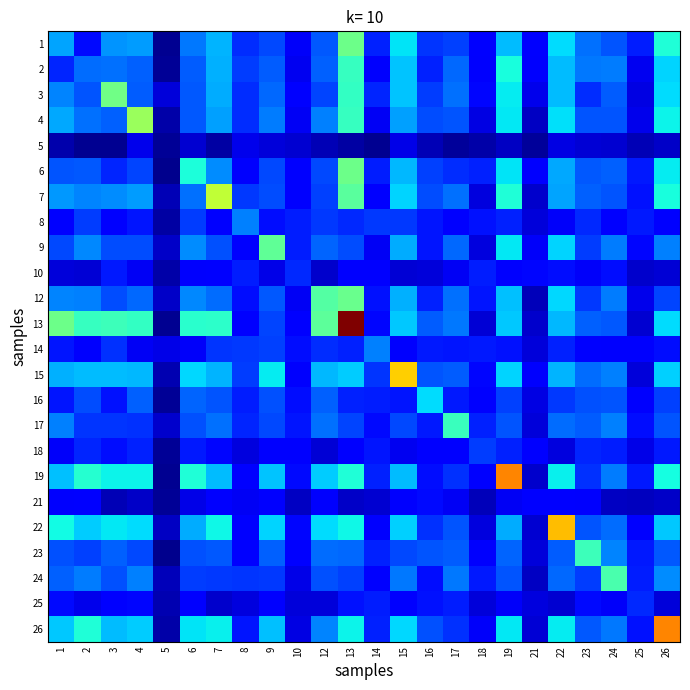

Reading left to right, extract all data points from this chart.

1: 1=0.3	2=0.1	3=0.3	4=0.3	5=0.0	6=0.2	7=0.3	8=0.2	9=0.2	10=0.1	12=0.2	13=0.5	14=0.2	15=0.4	16=0.2	17=0.2	18=0.1	19=0.3	21=0.1	22=0.3	23=0.2	24=0.2	25=0.2	26=0.4
2: 1=0.2	2=0.2	3=0.2	4=0.2	5=0.0	6=0.2	7=0.3	8=0.2	9=0.2	10=0.1	12=0.2	13=0.4	14=0.1	15=0.3	16=0.2	17=0.2	18=0.1	19=0.4	21=0.1	22=0.3	23=0.2	24=0.2	25=0.1	26=0.3
3: 1=0.3	2=0.2	3=0.5	4=0.2	5=0.1	6=0.2	7=0.3	8=0.2	9=0.2	10=0.1	12=0.2	13=0.4	14=0.2	15=0.3	16=0.2	17=0.2	18=0.1	19=0.4	21=0.1	22=0.3	23=0.2	24=0.2	25=0.1	26=0.3
4: 1=0.3	2=0.2	3=0.2	4=0.5	5=0.0	6=0.2	7=0.3	8=0.2	9=0.2	10=0.1	12=0.3	13=0.4	14=0.1	15=0.3	16=0.2	17=0.2	18=0.1	19=0.4	21=0.1	22=0.3	23=0.2	24=0.2	25=0.1	26=0.4
5: 1=0.0	2=0.0	3=0.0	4=0.1	5=0.0	6=0.1	7=0.0	8=0.1	9=0.1	10=0.1	12=0.0	13=0.0	14=0.0	15=0.1	16=0.0	17=0.0	18=0.0	19=0.1	21=0.0	22=0.1	23=0.1	24=0.1	25=0.0	26=0.1
6: 1=0.2	2=0.2	3=0.2	4=0.2	5=0.0	6=0.4	7=0.3	8=0.1	9=0.2	10=0.1	12=0.2	13=0.5	14=0.2	15=0.3	16=0.2	17=0.2	18=0.2	19=0.4	21=0.1	22=0.3	23=0.2	24=0.2	25=0.2	26=0.4
7: 1=0.3	2=0.3	3=0.3	4=0.3	5=0.0	6=0.2	7=0.6	8=0.2	9=0.2	10=0.1	12=0.2	13=0.5	14=0.1	15=0.3	16=0.2	17=0.2	18=0.1	19=0.4	21=0.1	22=0.3	23=0.2	24=0.2	25=0.1	26=0.4
8: 1=0.1	2=0.2	3=0.1	4=0.1	5=0.0	6=0.2	7=0.1	8=0.3	9=0.1	10=0.2	12=0.2	13=0.2	14=0.2	15=0.2	16=0.1	17=0.1	18=0.1	19=0.2	21=0.1	22=0.1	23=0.2	24=0.1	25=0.2	26=0.1
9: 1=0.2	2=0.3	3=0.2	4=0.2	5=0.1	6=0.3	7=0.2	8=0.1	9=0.5	10=0.2	12=0.2	13=0.2	14=0.1	15=0.3	16=0.1	17=0.2	18=0.1	19=0.4	21=0.1	22=0.3	23=0.2	24=0.2	25=0.1	26=0.3
10: 1=0.1	2=0.1	3=0.2	4=0.1	5=0.0	6=0.1	7=0.1	8=0.2	9=0.1	10=0.2	12=0.1	13=0.1	14=0.1	15=0.1	16=0.1	17=0.1	18=0.2	19=0.1	21=0.1	22=0.1	23=0.1	24=0.1	25=0.1	26=0.1
12: 1=0.3	2=0.3	3=0.2	4=0.2	5=0.1	6=0.3	7=0.2	8=0.1	9=0.2	10=0.1	12=0.5	13=0.5	14=0.1	15=0.3	16=0.2	17=0.2	18=0.1	19=0.3	21=0.1	22=0.3	23=0.2	24=0.2	25=0.1	26=0.2
13: 1=0.5	2=0.4	3=0.4	4=0.4	5=0.0	6=0.4	7=0.4	8=0.1	9=0.2	10=0.1	12=0.5	13=1.0	14=0.1	15=0.3	16=0.2	17=0.2	18=0.1	19=0.3	21=0.1	22=0.3	23=0.2	24=0.2	25=0.1	26=0.3
14: 1=0.1	2=0.1	3=0.2	4=0.1	5=0.1	6=0.1	7=0.2	8=0.2	9=0.2	10=0.1	12=0.2	13=0.2	14=0.3	15=0.1	16=0.1	17=0.1	18=0.2	19=0.1	21=0.1	22=0.2	23=0.1	24=0.1	25=0.1	26=0.1
15: 1=0.3	2=0.3	3=0.3	4=0.3	5=0.0	6=0.3	7=0.3	8=0.2	9=0.4	10=0.1	12=0.3	13=0.3	14=0.2	15=0.7	16=0.2	17=0.2	18=0.1	19=0.3	21=0.1	22=0.3	23=0.2	24=0.3	25=0.1	26=0.3
16: 1=0.1	2=0.2	3=0.1	4=0.2	5=0.0	6=0.2	7=0.2	8=0.2	9=0.2	10=0.1	12=0.2	13=0.2	14=0.2	15=0.1	16=0.3	17=0.2	18=0.1	19=0.2	21=0.1	22=0.2	23=0.2	24=0.2	25=0.1	26=0.2
17: 1=0.3	2=0.2	3=0.2	4=0.2	5=0.1	6=0.2	7=0.2	8=0.2	9=0.2	10=0.1	12=0.2	13=0.2	14=0.1	15=0.2	16=0.2	17=0.4	18=0.2	19=0.2	21=0.1	22=0.2	23=0.2	24=0.3	25=0.1	26=0.2
18: 1=0.1	2=0.2	3=0.1	4=0.2	5=0.0	6=0.2	7=0.1	8=0.1	9=0.1	10=0.1	12=0.1	13=0.1	14=0.1	15=0.1	16=0.1	17=0.1	18=0.2	19=0.2	21=0.1	22=0.1	23=0.2	24=0.2	25=0.1	26=0.1
19: 1=0.3	2=0.4	3=0.4	4=0.4	5=0.0	6=0.4	7=0.3	8=0.1	9=0.3	10=0.1	12=0.3	13=0.4	14=0.2	15=0.3	16=0.1	17=0.2	18=0.1	19=0.8	21=0.1	22=0.4	23=0.2	24=0.2	25=0.2	26=0.4
21: 1=0.1	2=0.1	3=0.1	4=0.1	5=0.0	6=0.1	7=0.1	8=0.1	9=0.1	10=0.1	12=0.1	13=0.1	14=0.1	15=0.1	16=0.1	17=0.1	18=0.1	19=0.1	21=0.1	22=0.1	23=0.1	24=0.1	25=0.1	26=0.1
22: 1=0.4	2=0.3	3=0.4	4=0.3	5=0.1	6=0.3	7=0.4	8=0.1	9=0.3	10=0.1	12=0.3	13=0.4	14=0.1	15=0.3	16=0.2	17=0.2	18=0.1	19=0.3	21=0.1	22=0.7	23=0.2	24=0.2	25=0.1	26=0.3
23: 1=0.2	2=0.2	3=0.2	4=0.2	5=0.0	6=0.2	7=0.2	8=0.1	9=0.2	10=0.1	12=0.2	13=0.2	14=0.2	15=0.2	16=0.2	17=0.2	18=0.1	19=0.2	21=0.1	22=0.2	23=0.4	24=0.3	25=0.1	26=0.2
24: 1=0.2	2=0.2	3=0.2	4=0.3	5=0.1	6=0.2	7=0.2	8=0.2	9=0.2	10=0.1	12=0.2	13=0.2	14=0.1	15=0.2	16=0.1	17=0.2	18=0.2	19=0.2	21=0.1	22=0.2	23=0.2	24=0.4	25=0.2	26=0.3
25: 1=0.1	2=0.1	3=0.1	4=0.1	5=0.0	6=0.1	7=0.1	8=0.1	9=0.1	10=0.1	12=0.1	13=0.1	14=0.2	15=0.1	16=0.1	17=0.2	18=0.1	19=0.1	21=0.1	22=0.1	23=0.1	24=0.1	25=0.2	26=0.1
26: 1=0.3	2=0.4	3=0.3	4=0.3	5=0.0	6=0.4	7=0.4	8=0.1	9=0.3	10=0.1	12=0.3	13=0.4	14=0.2	15=0.3	16=0.2	17=0.2	18=0.1	19=0.4	21=0.1	22=0.4	23=0.2	24=0.2	25=0.1	26=0.8